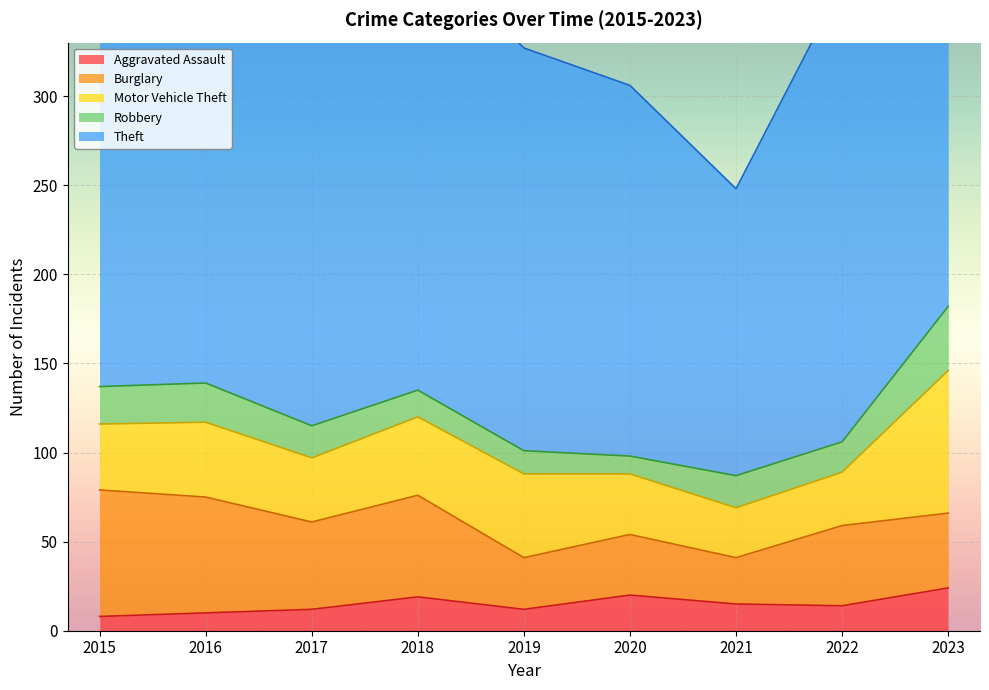

Which series changed the most between 2018 and 2023?

Motor Vehicle Theft